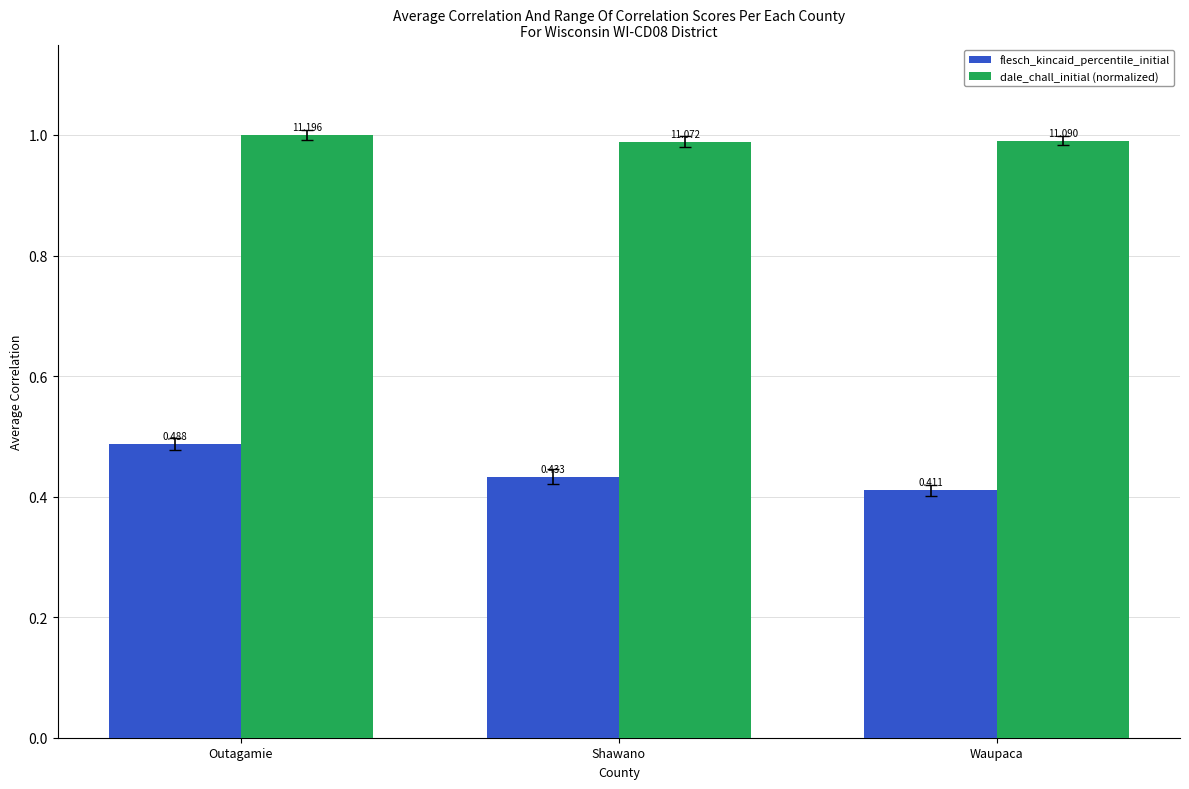

Between Outagamie and Shawano, which series saw the biggest shift?

flesch_kincaid_percentile_initial